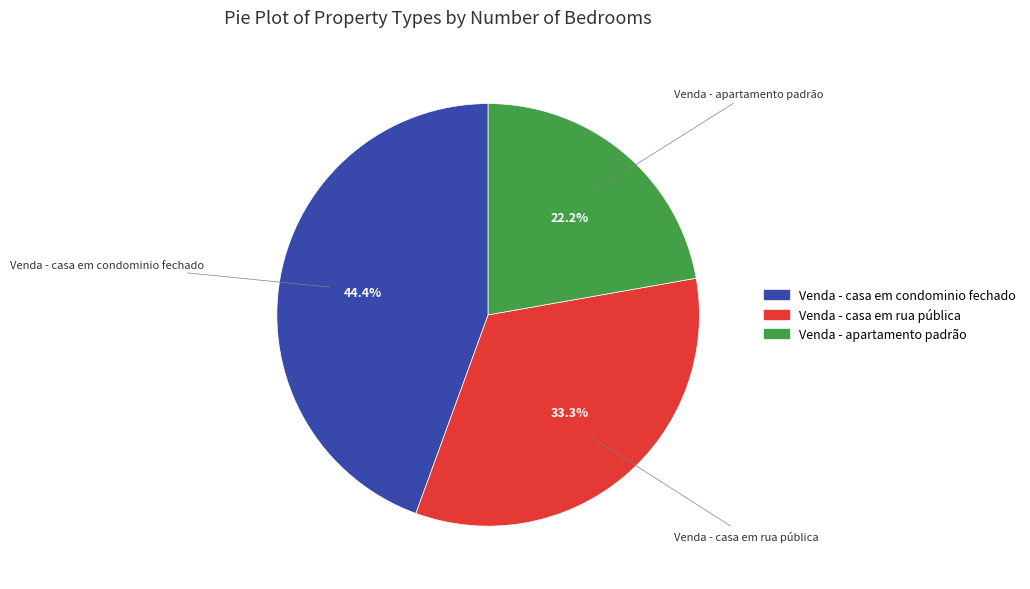

Do Venda - apartamento padrão and Venda - casa em condominio fechado together represent more than half of the pie?

Yes